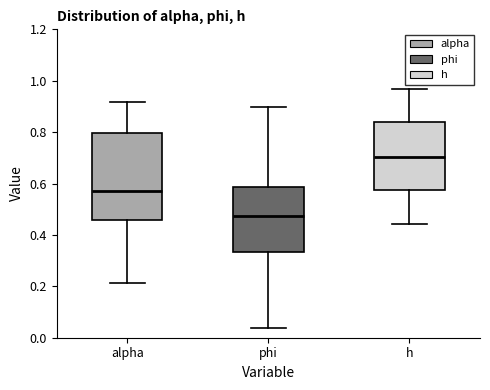

Which box's median line is the highest?

h